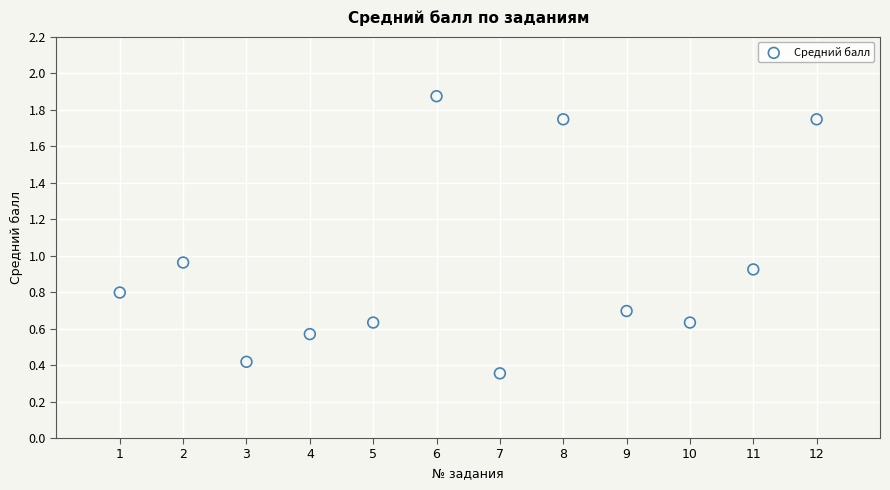

What is the range of X values (max minus min)?

11.0